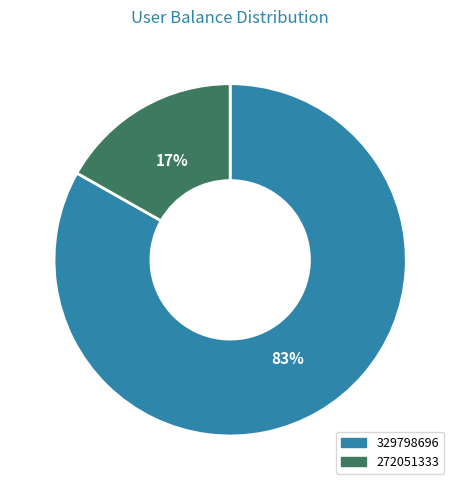

Is there a majority slice in this chart?

Yes